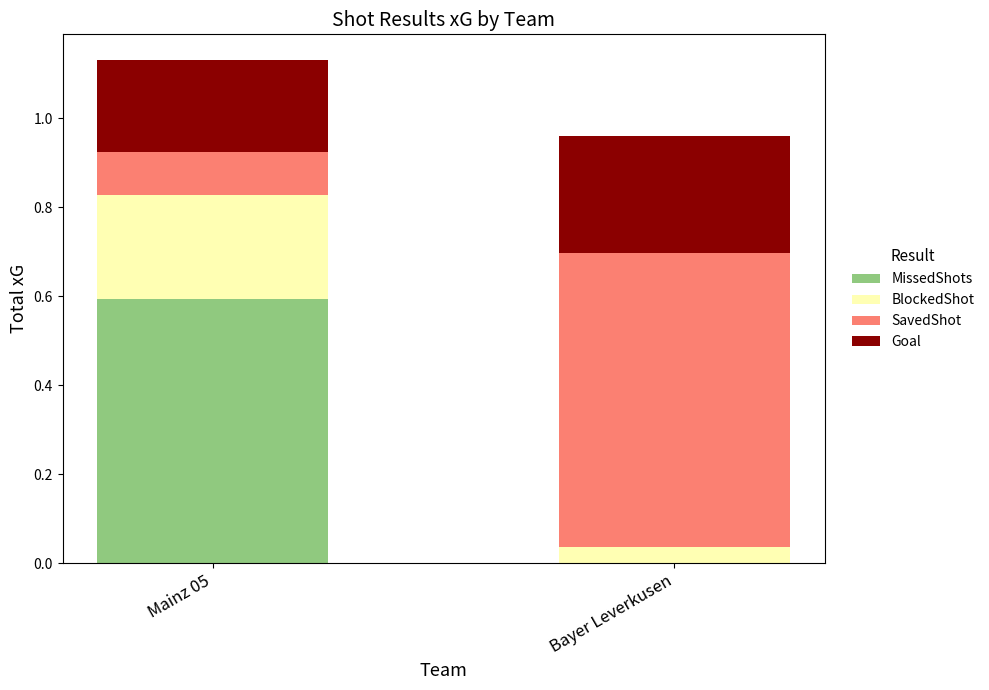

At which category is the sum across all series the highest?

Mainz 05